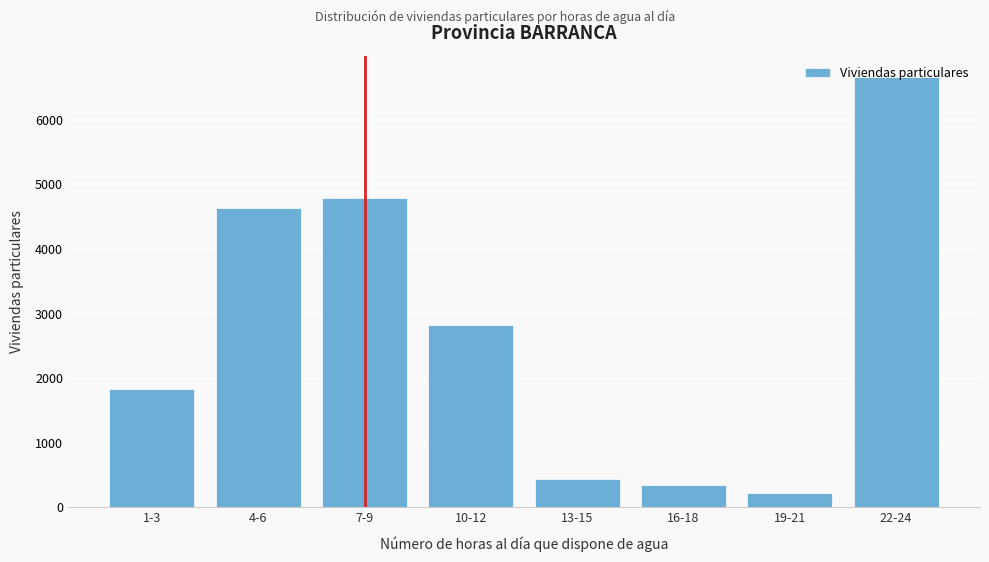

Between 4-6 and 10-12, which is larger?

4-6